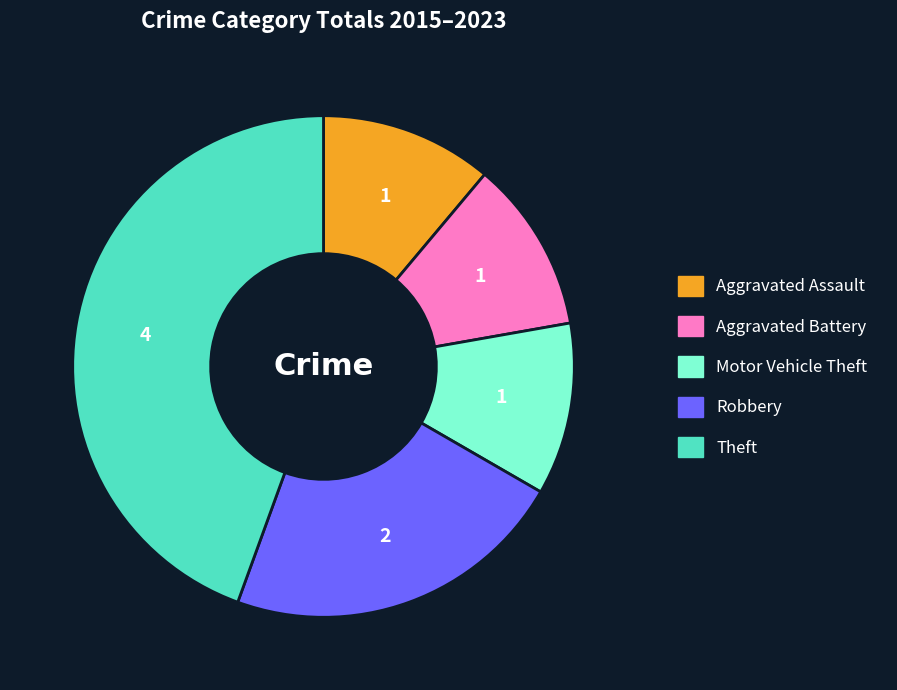

Is there a majority slice in this chart?

No